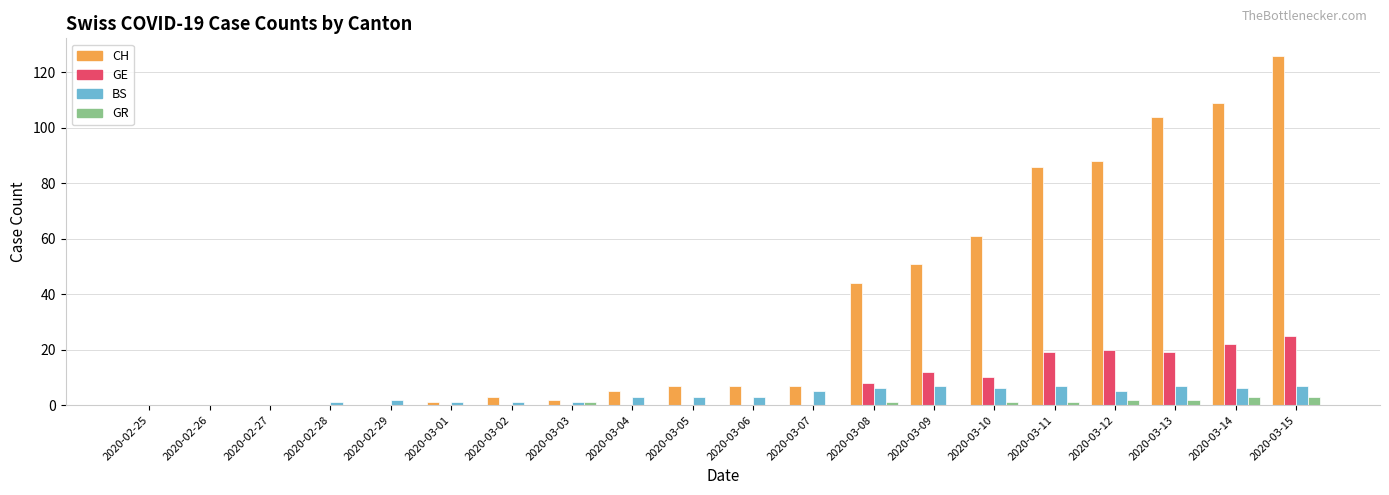

The GR series shows 0 at 2020-02-27. True or false?

True